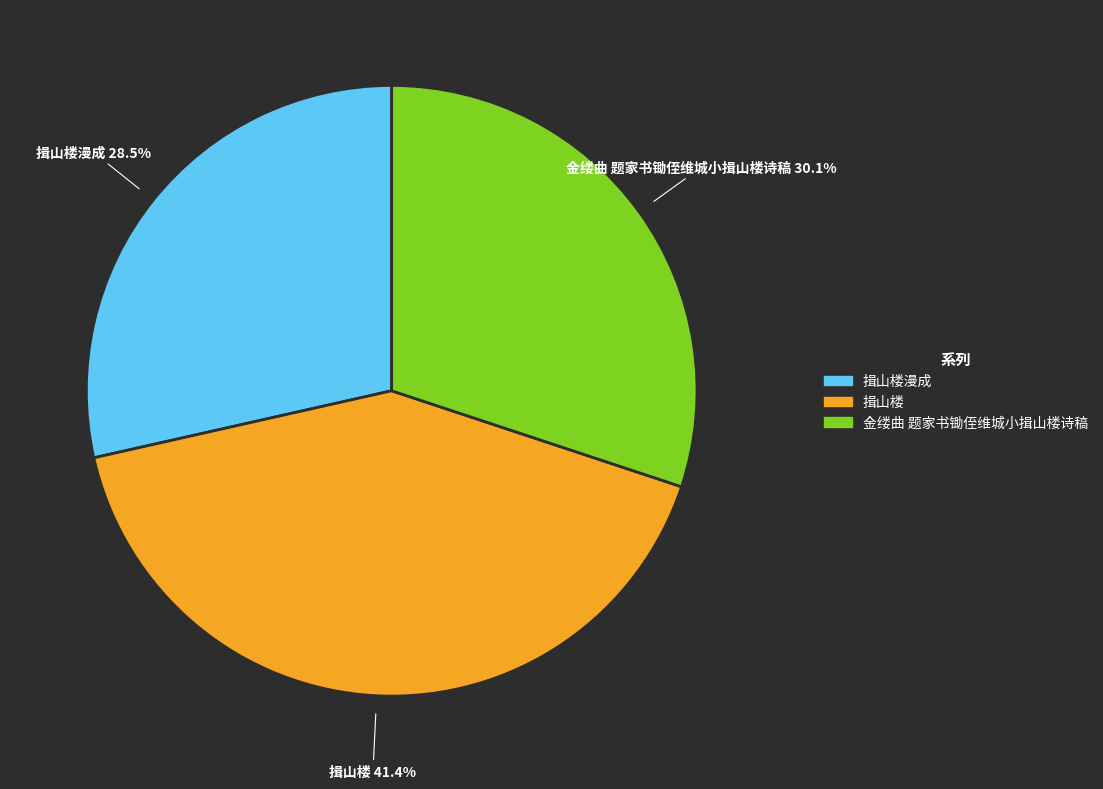

To the nearest percent, what is the difference between the 揖山楼 and 金缕曲 题家书锄侄维城小揖山楼诗稿 slice percentages?

11%